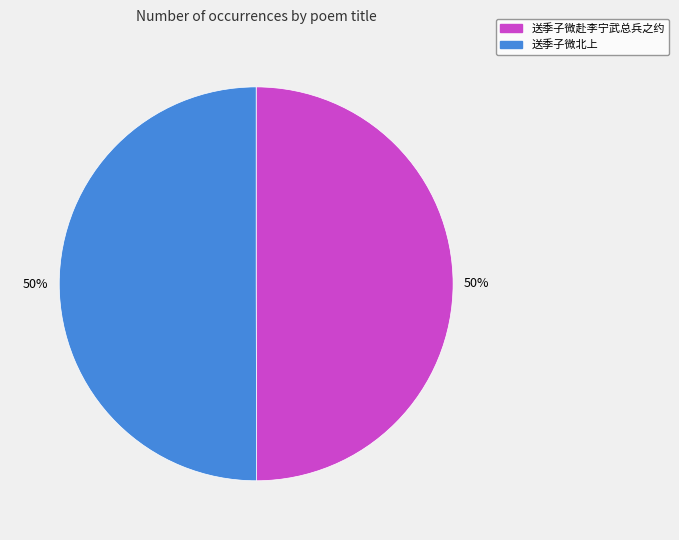

Is it true that 送季子微北上 is 44% of the pie?

False